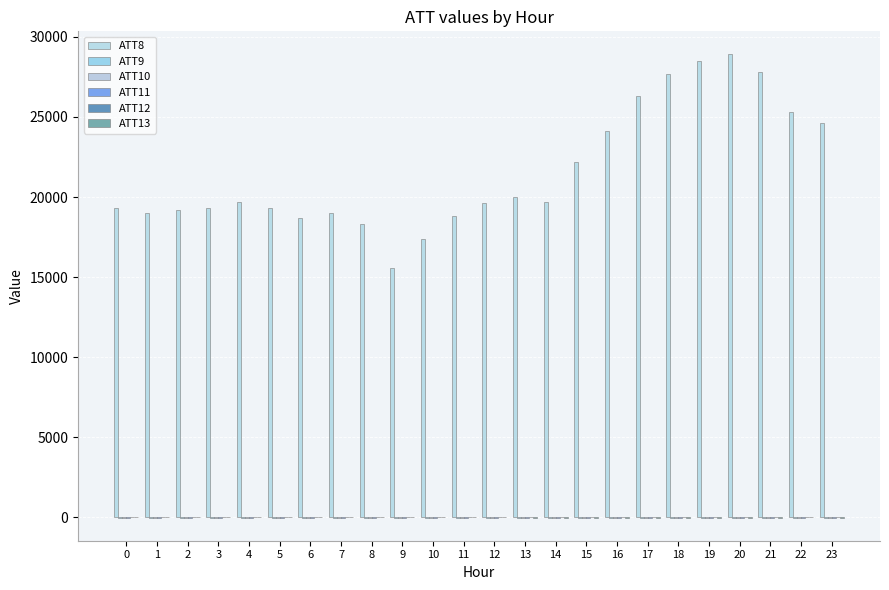

What is the total value across all series at 23?

24565.6